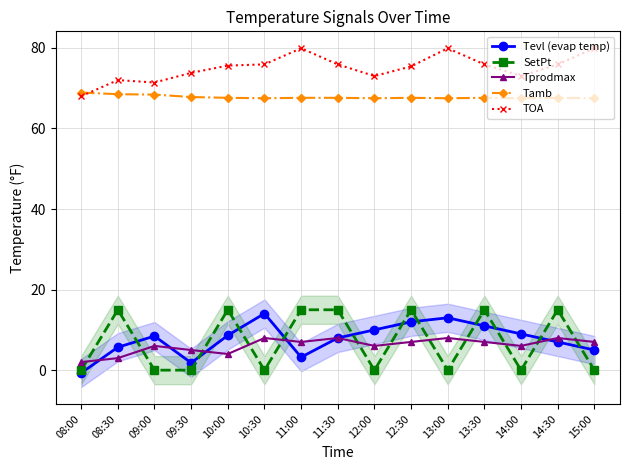

The Tamb series shows 36.0 at 12:30. True or false?

False